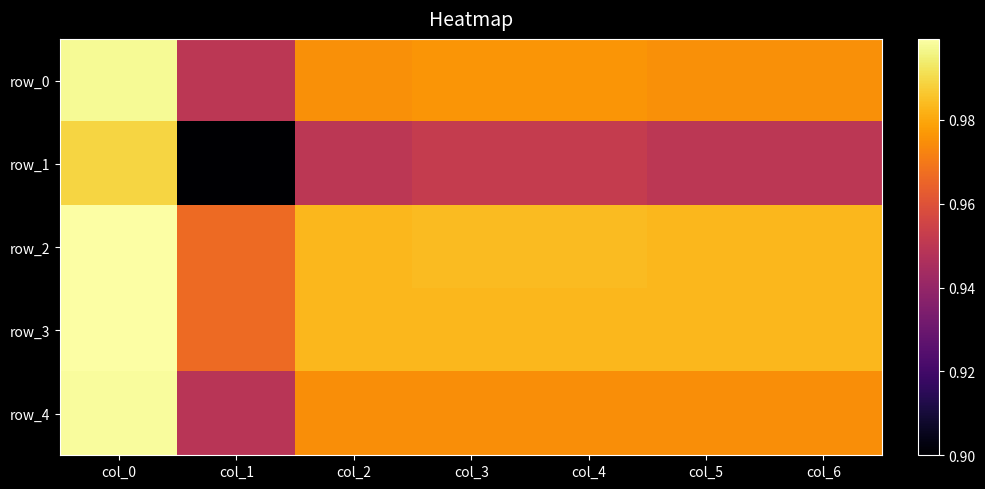

Reading left to right, list all the values displayed in this chart.

row_0: col_0=1.0	col_1=0.9	col_2=1.0	col_3=1.0	col_4=1.0	col_5=1.0	col_6=1.0
row_1: col_0=1.0	col_1=0.9	col_2=0.9	col_3=1.0	col_4=1.0	col_5=0.9	col_6=0.9
row_2: col_0=1.0	col_1=1.0	col_2=1.0	col_3=1.0	col_4=1.0	col_5=1.0	col_6=1.0
row_3: col_0=1.0	col_1=1.0	col_2=1.0	col_3=1.0	col_4=1.0	col_5=1.0	col_6=1.0
row_4: col_0=1.0	col_1=0.9	col_2=1.0	col_3=1.0	col_4=1.0	col_5=1.0	col_6=1.0